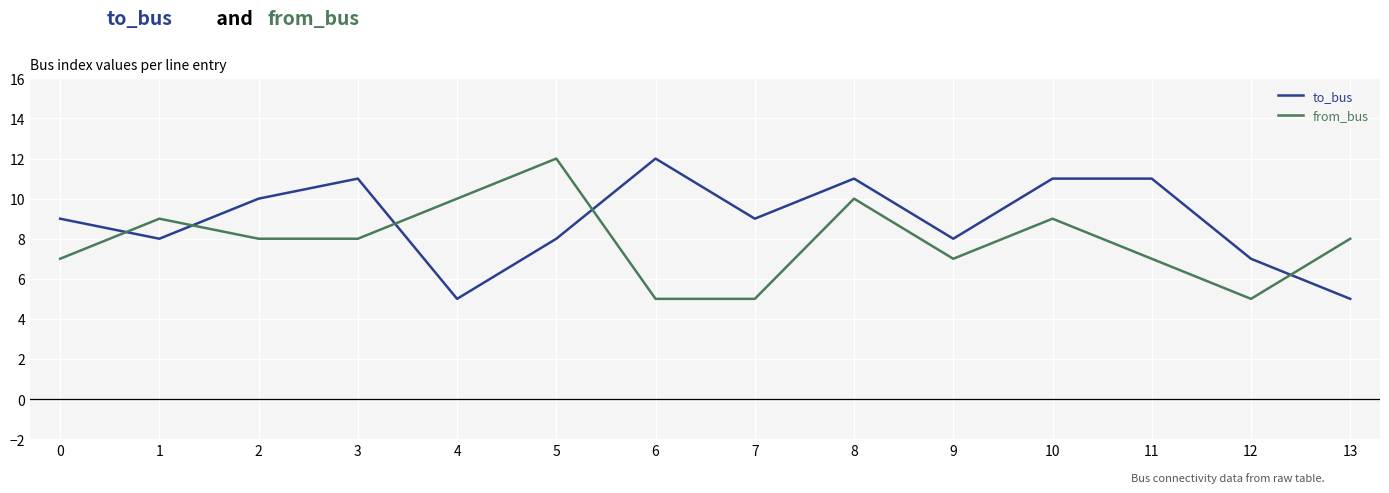

What is the difference between the maximum and minimum values in the from_bus series?

7